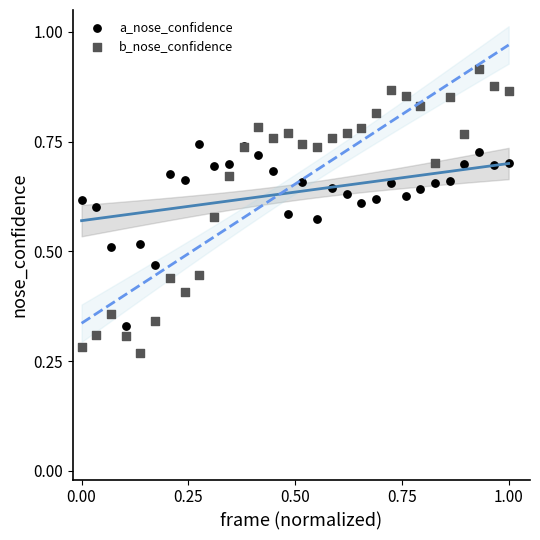

Which series reaches the maximum Y coordinate?

b_nose_confidence